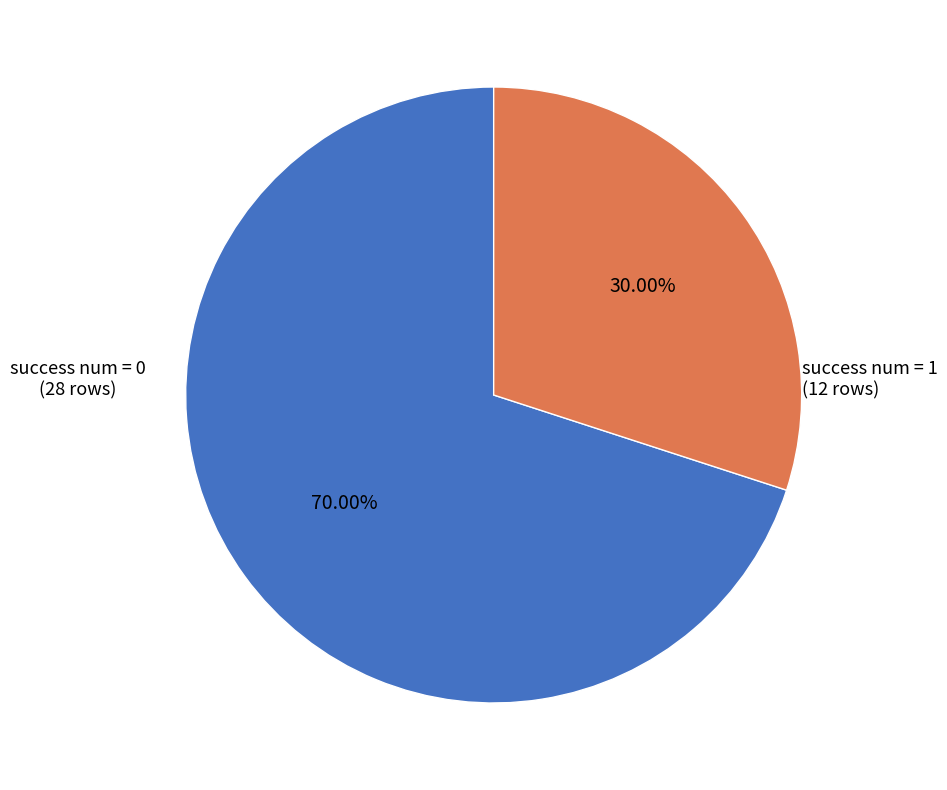

What is the majority slice?

success num = 0